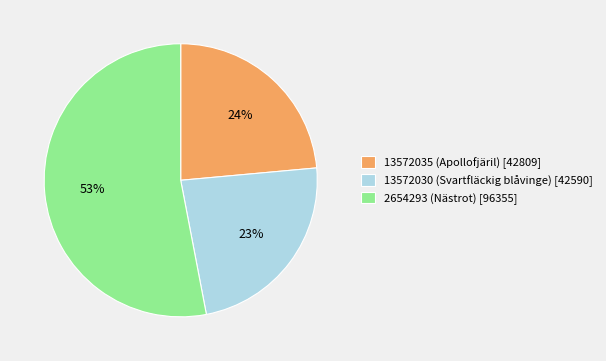

Does any single category account for the majority?

Yes